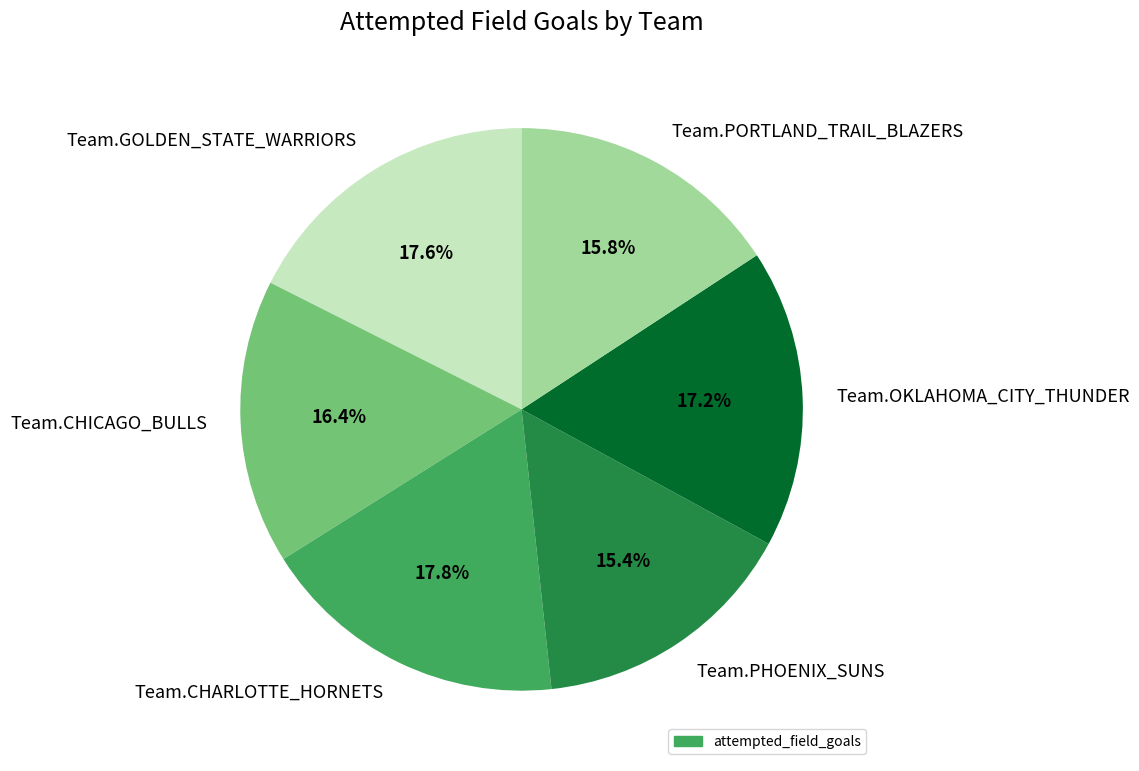

What percentage do Team.GOLDEN_STATE_WARRIORS and Team.CHARLOTTE_HORNETS together represent?

35.3%